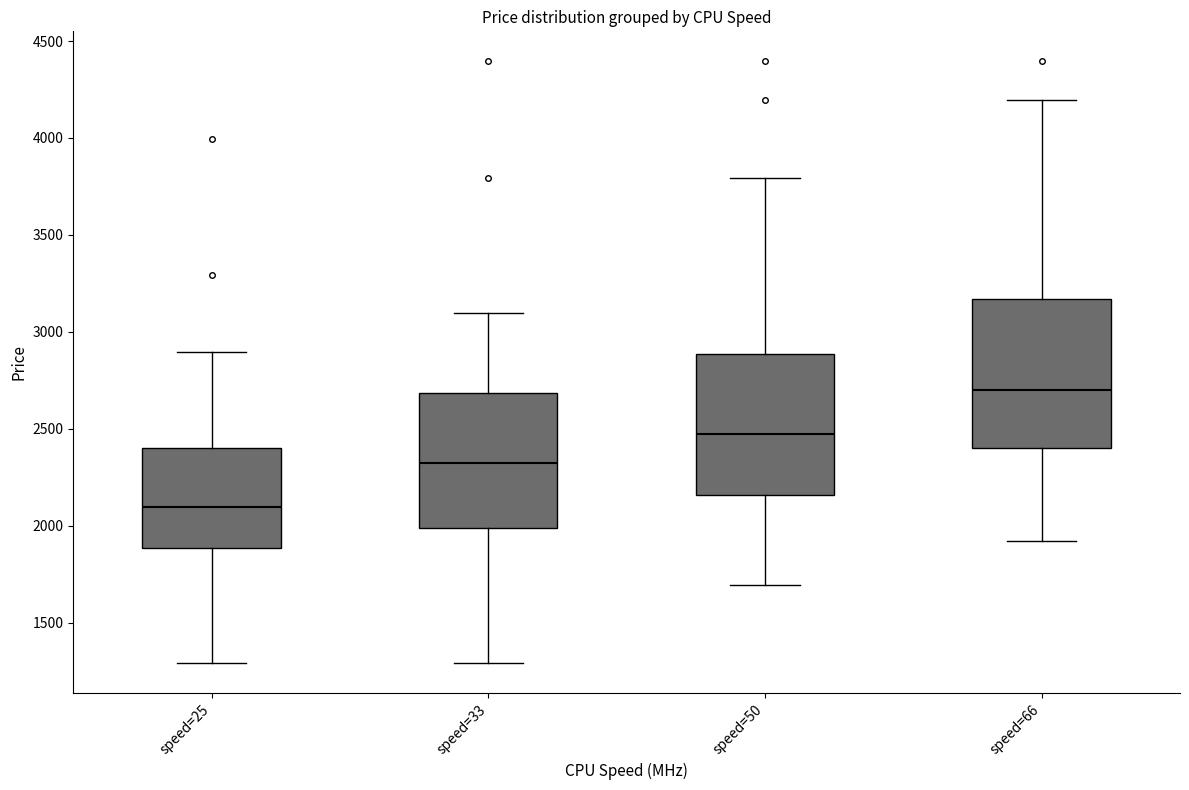

Which box has the highest median line?

speed=66